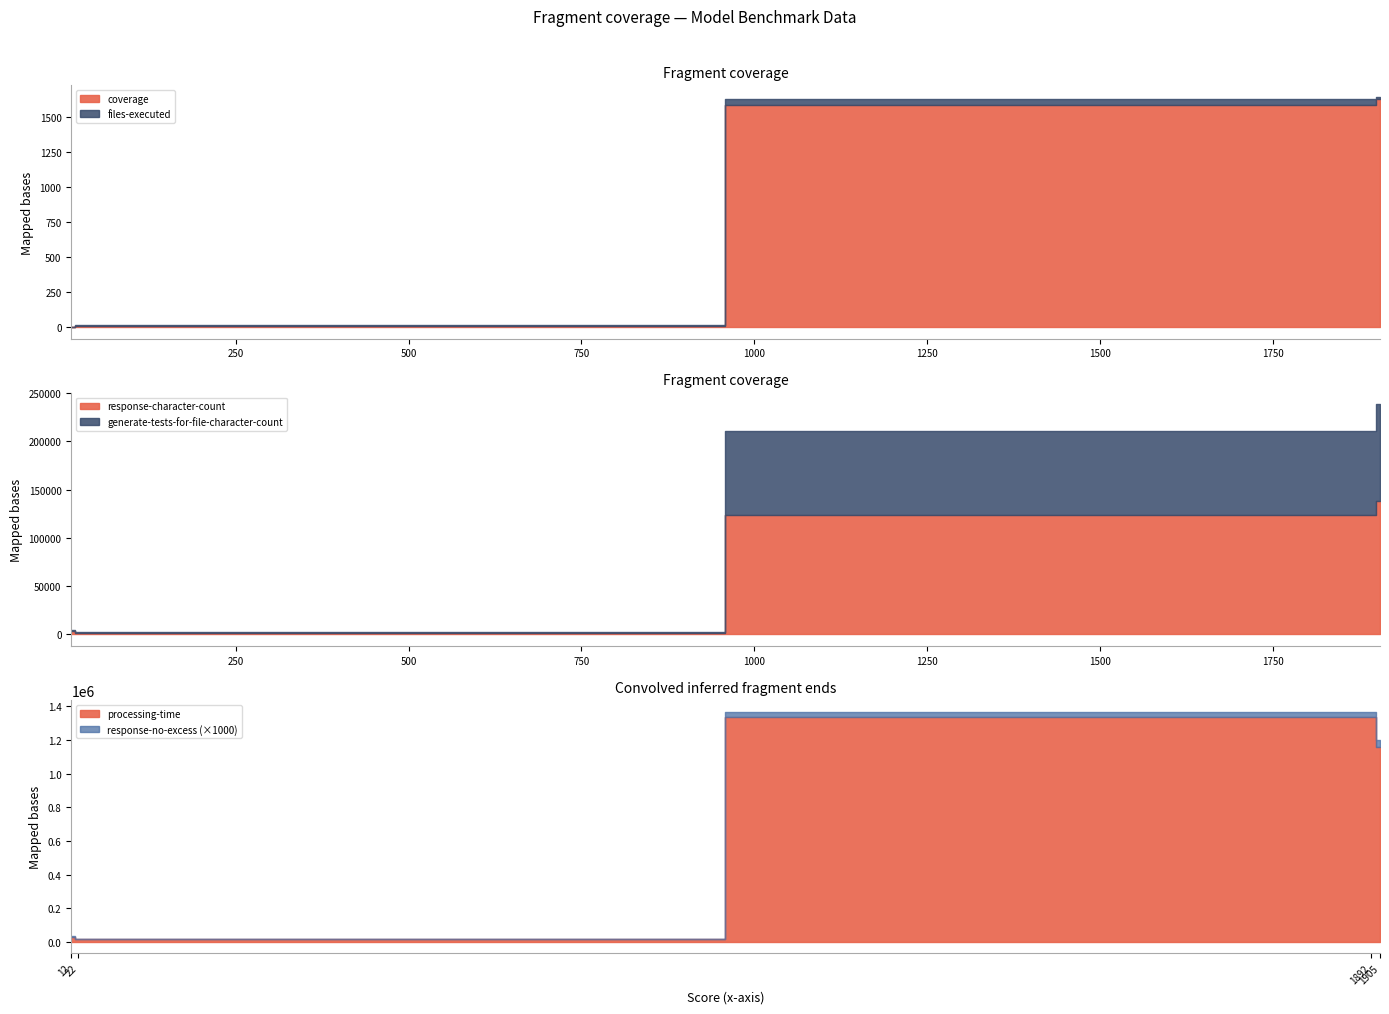

What is the maximum value shown in the chart?

1338542